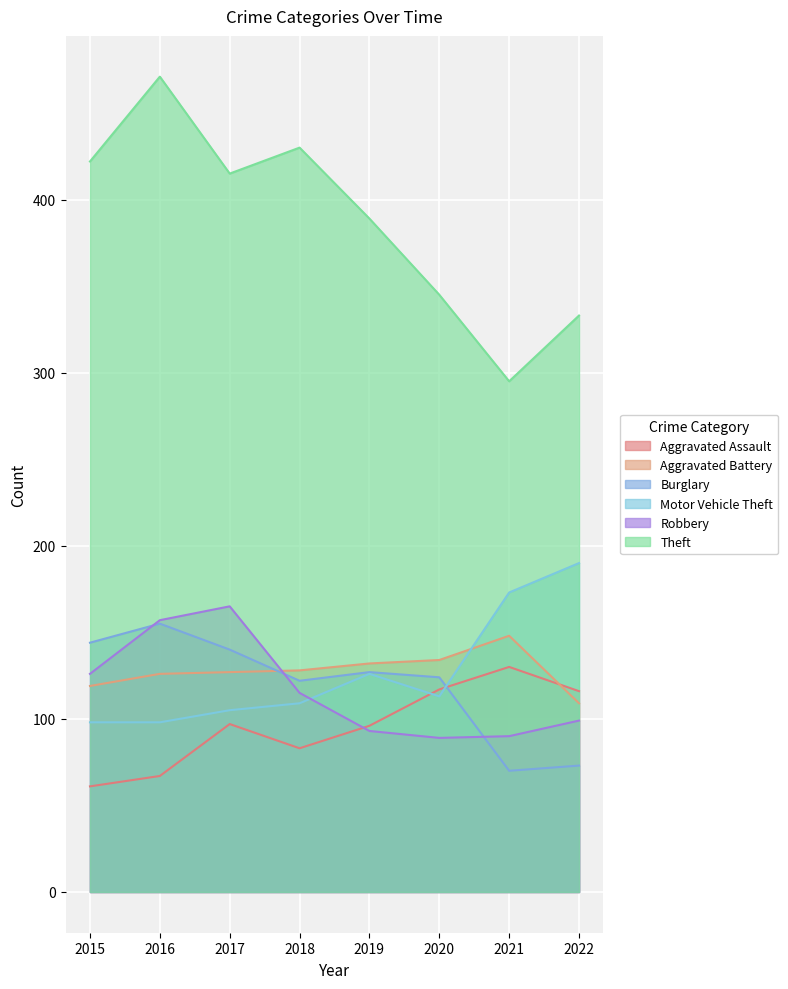

The Burglary series shows 123 at 2021. True or false?

False